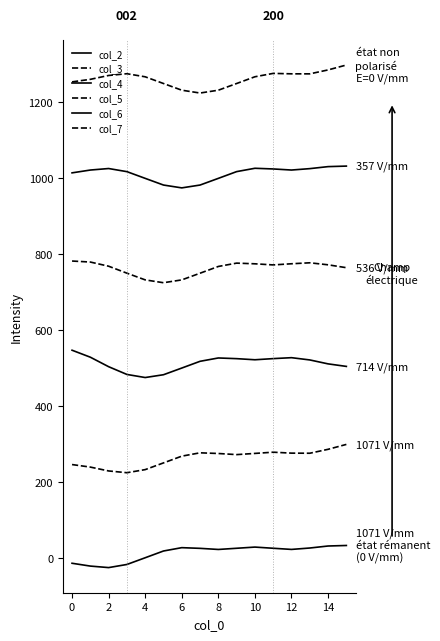

What is the average value of the col_3 series?

262.5